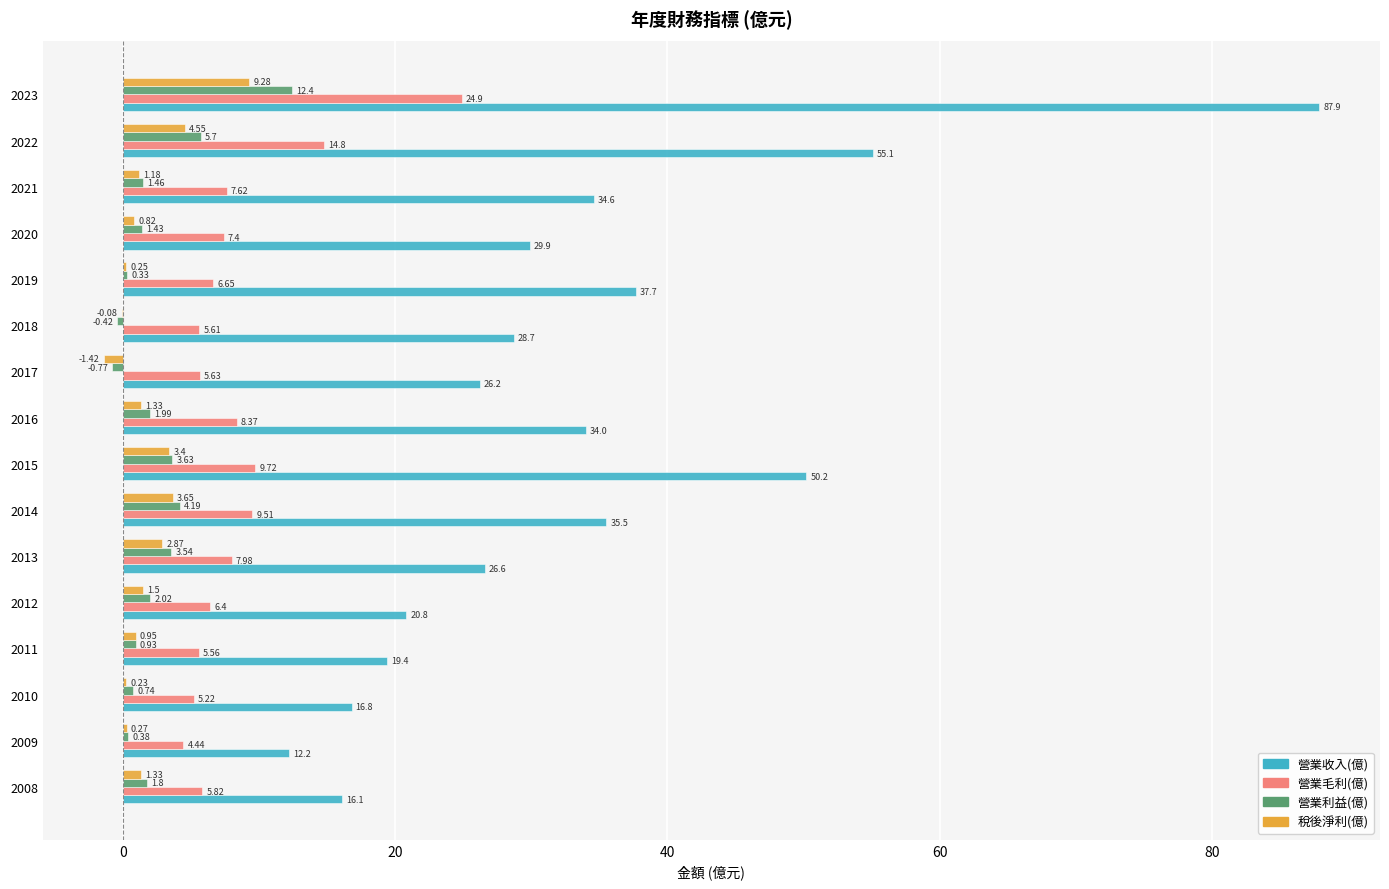

Between 2012 and 2022, which series saw the biggest shift?

營業收入(億)